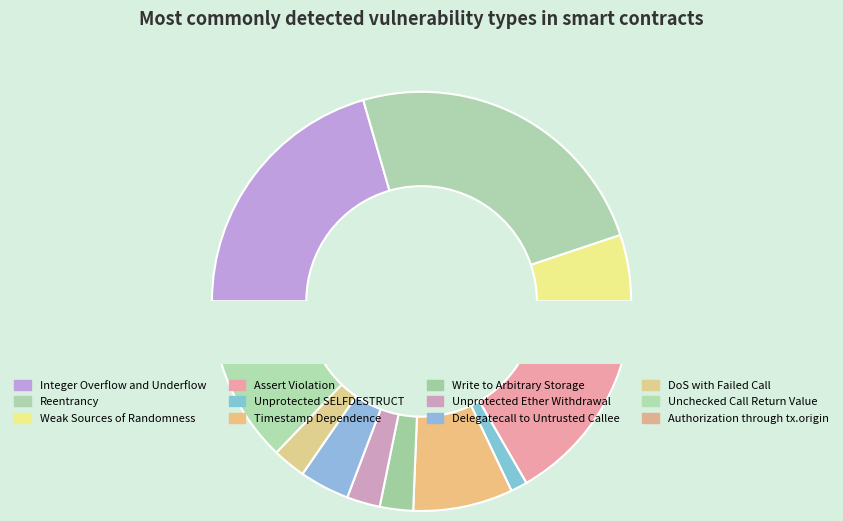

Does Timestamp Dependence account for over 50% of the chart?

No